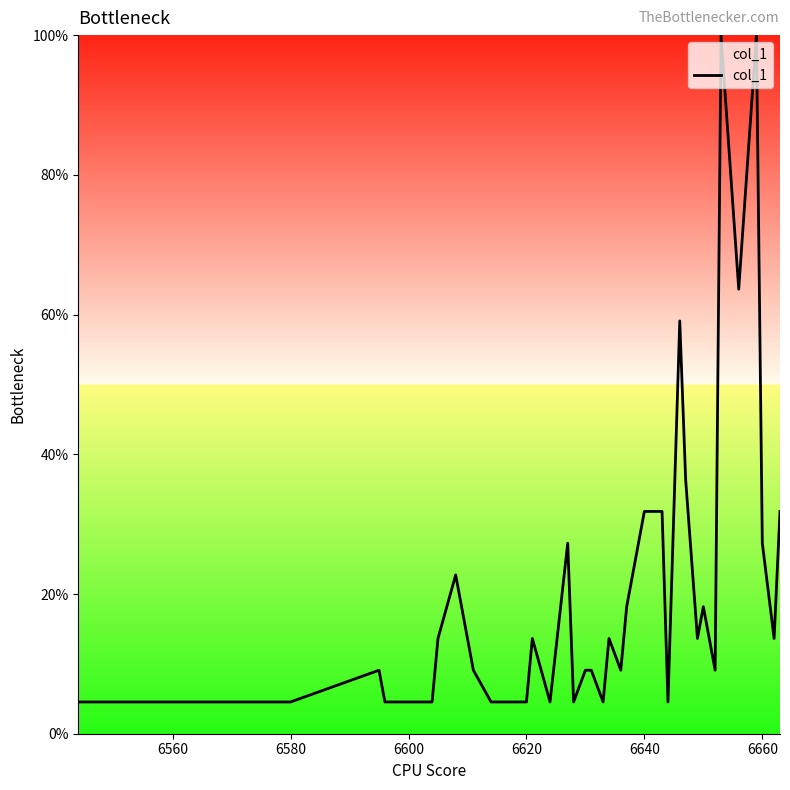

What is the greatest value displayed?

100.0